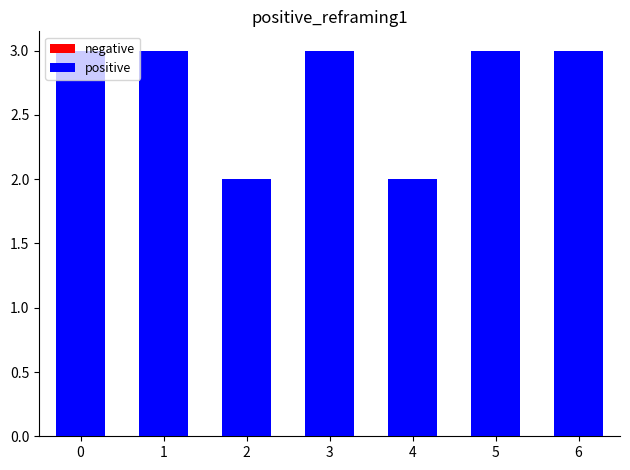

Are the bars grouped side by side (vs. stacked)?

Yes